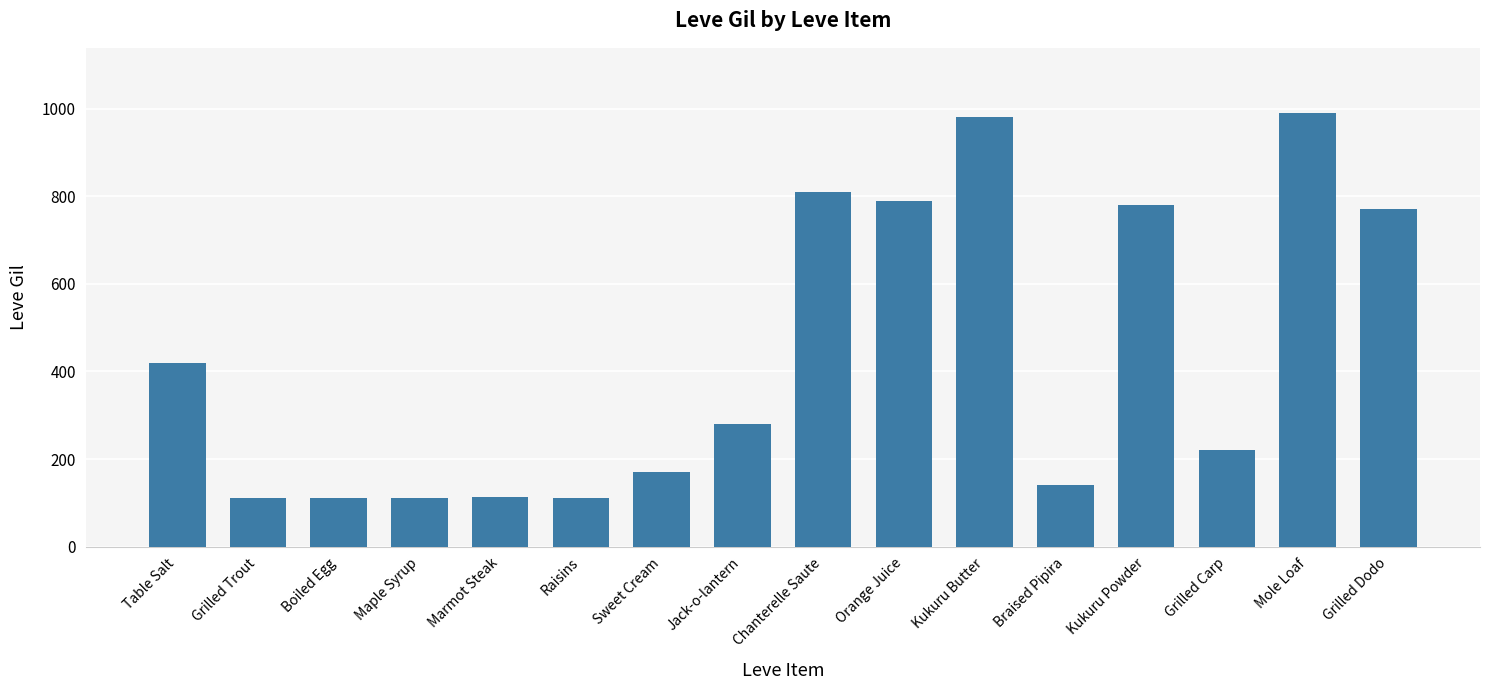

What is the label of the 6th bar from the left?

Raisins